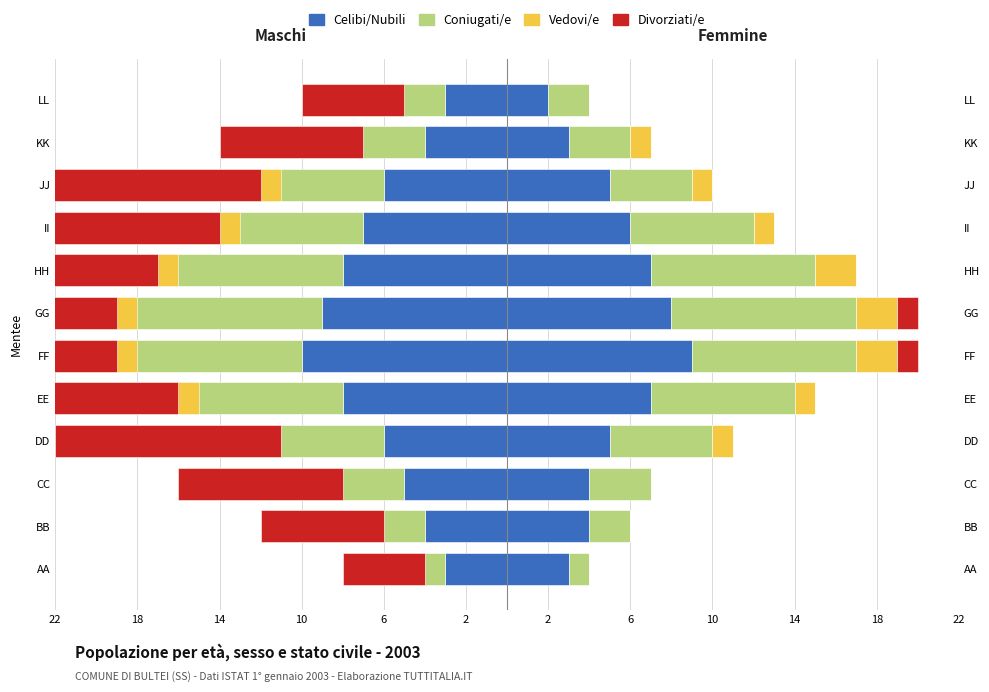

Between AA and EE, which series saw the biggest shift?

Vedovi/e